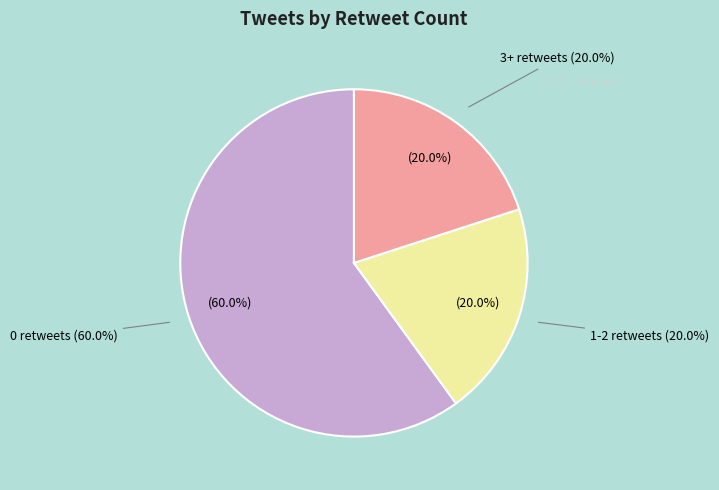

To the nearest percent, what is the combined percentage of 0 retweets and 3+ retweets?

80%